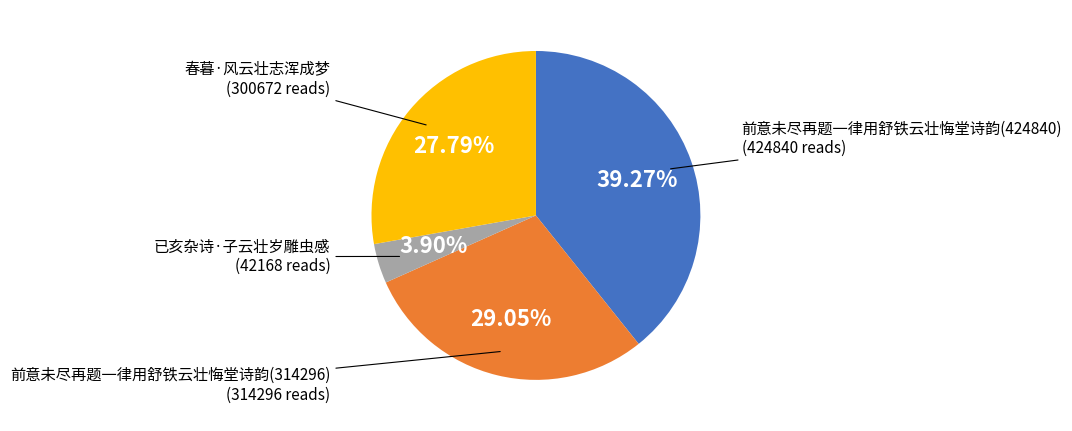

Is 前意未尽再题一律用舒铁云壮悔堂诗韵(314296) the majority of the pie?

No